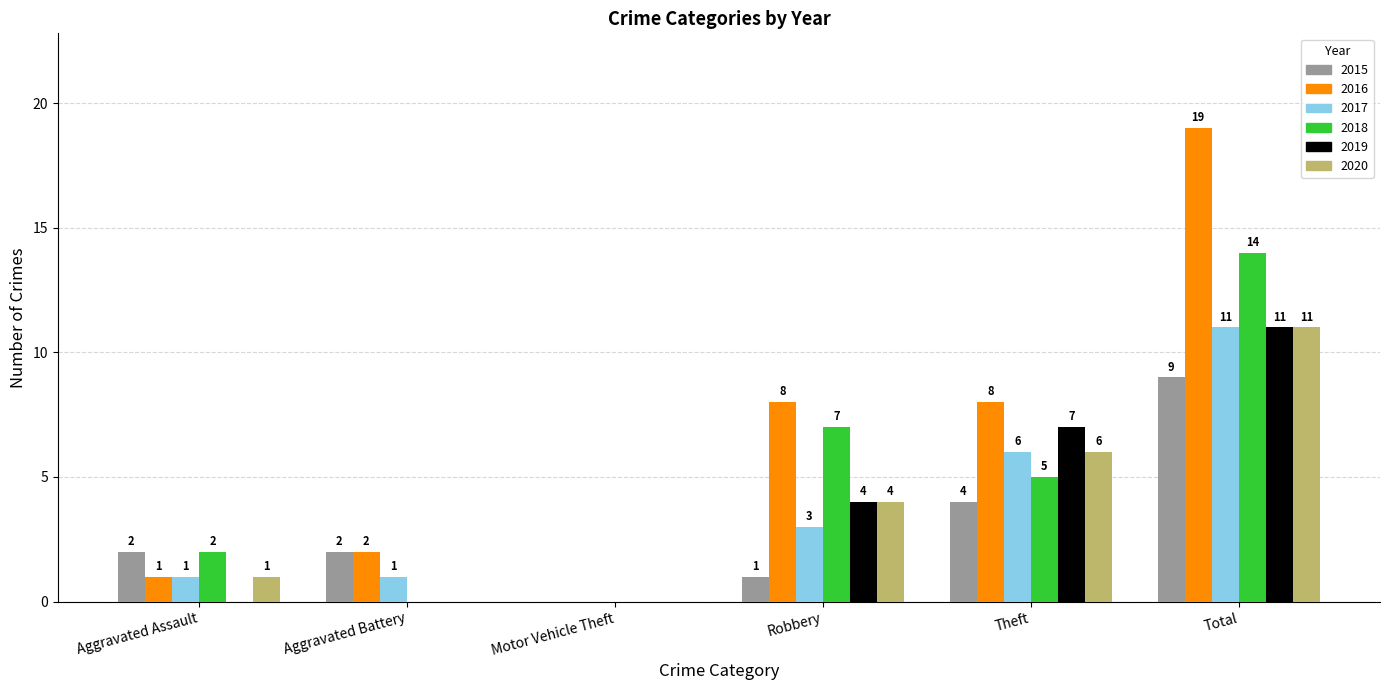

What is the spread (max minus min) of values at Theft?

4